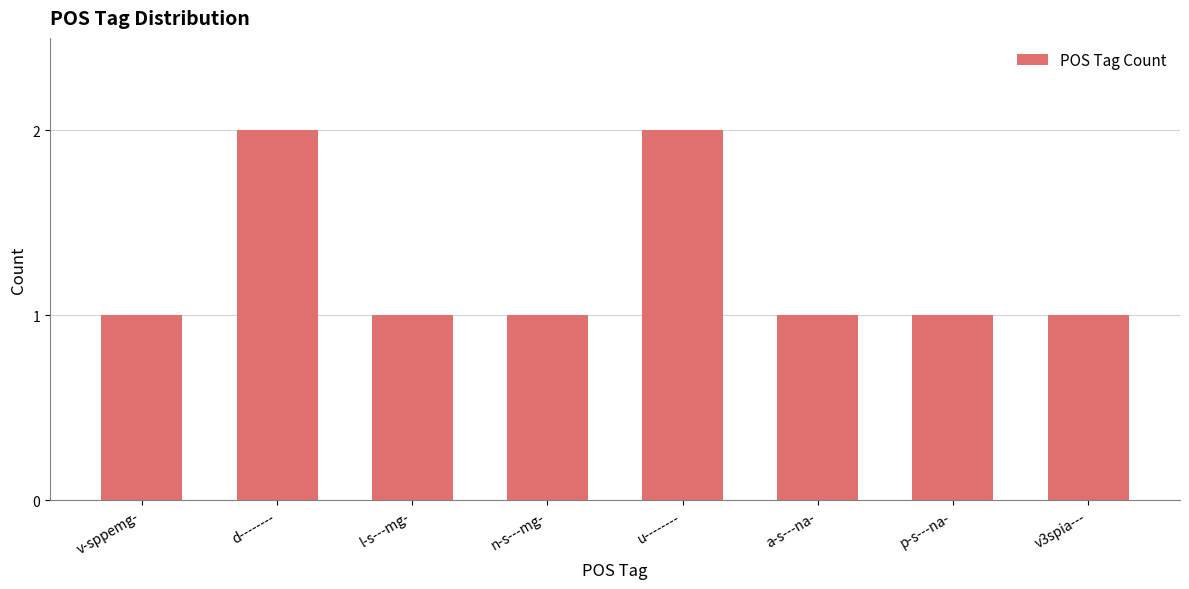

What is the value of the 3rd bar from the left?

1